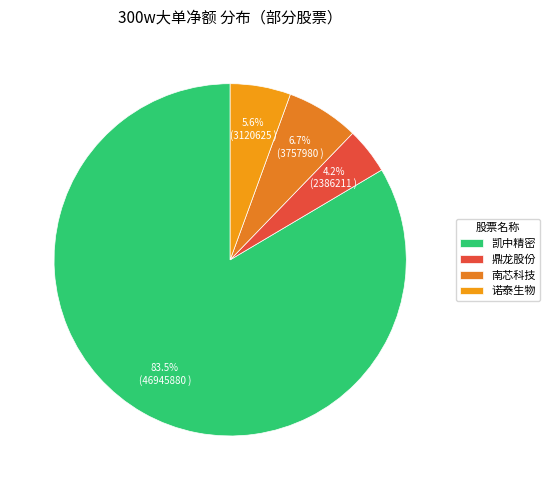

Rank the categories by value from lowest to highest.

鼎龙股份, 诺泰生物, 南芯科技, 凯中精密